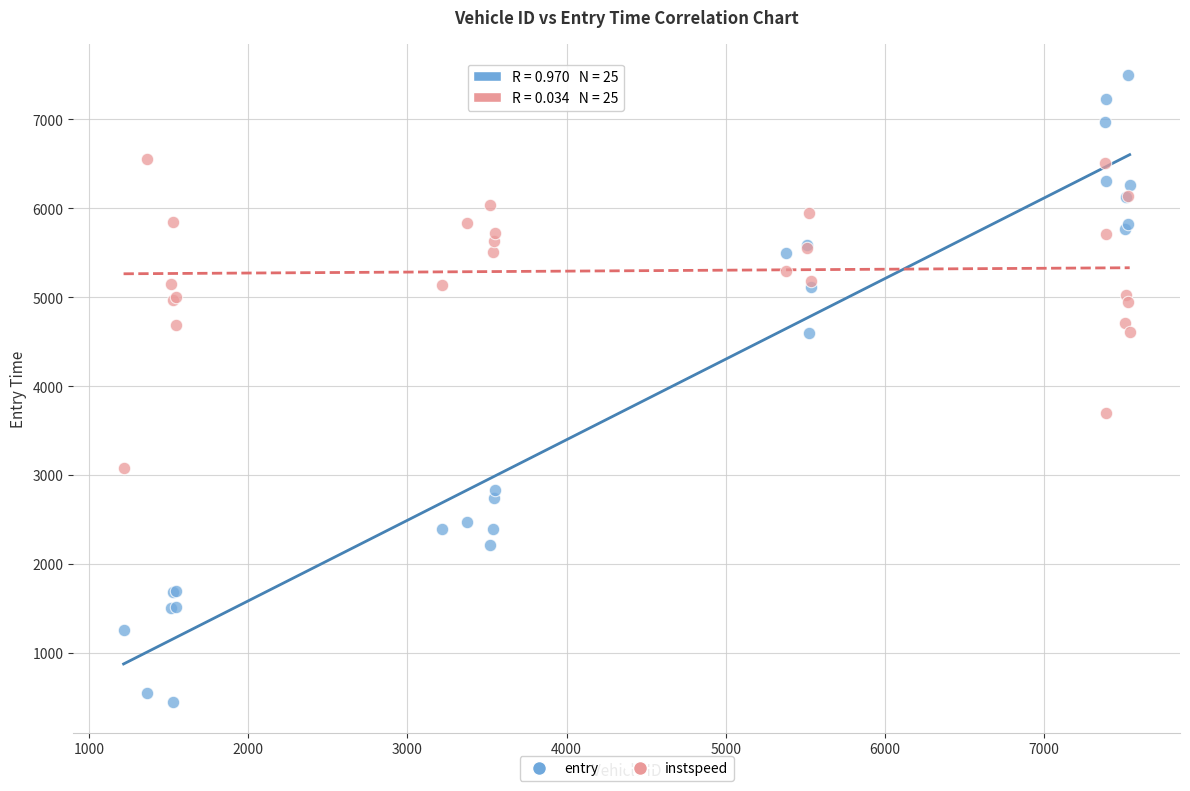

Which series contains the highest Y value?

entry